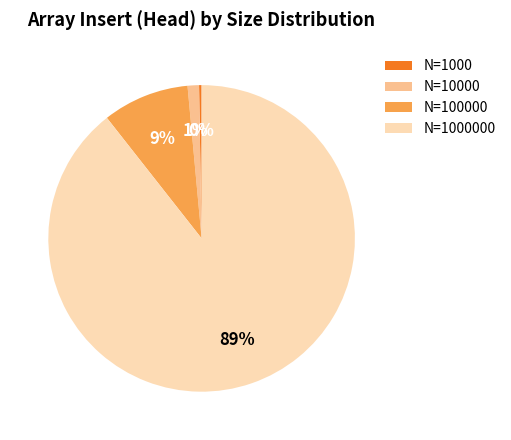

To the nearest percent, what is the average slice percentage?

25%